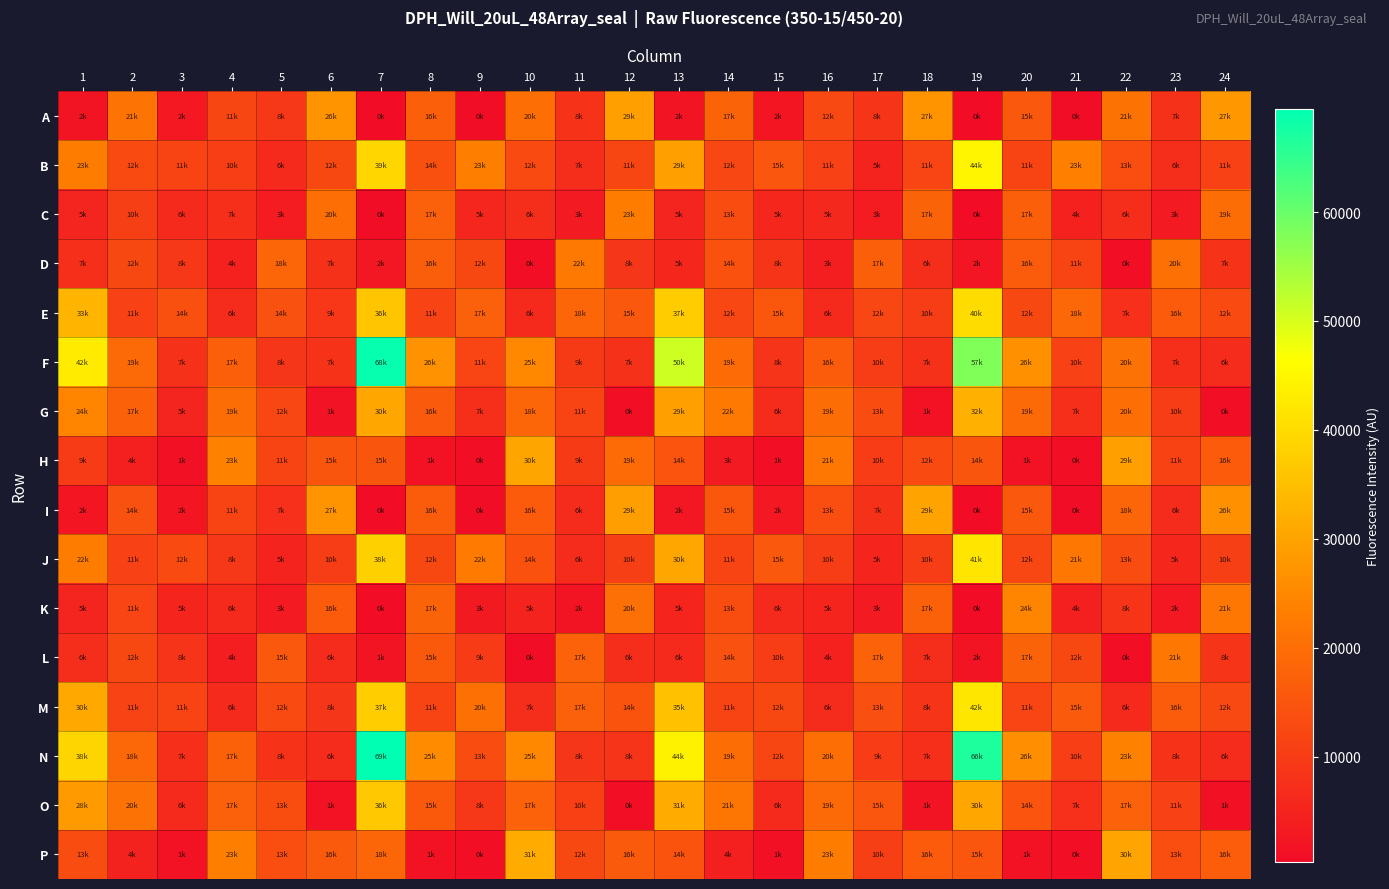

At how many categories does at least one series exceed 19276?

20